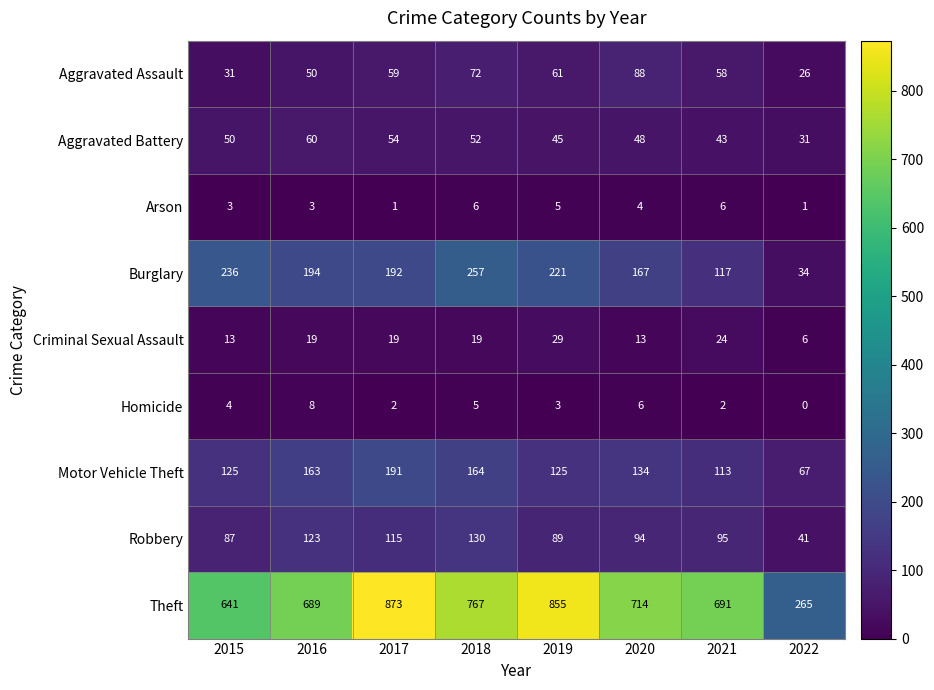

List the series in order of their peak value, highest first.

Theft, Burglary, Motor Vehicle Theft, Robbery, Aggravated Assault, Aggravated Battery, Criminal Sexual Assault, Homicide, Arson